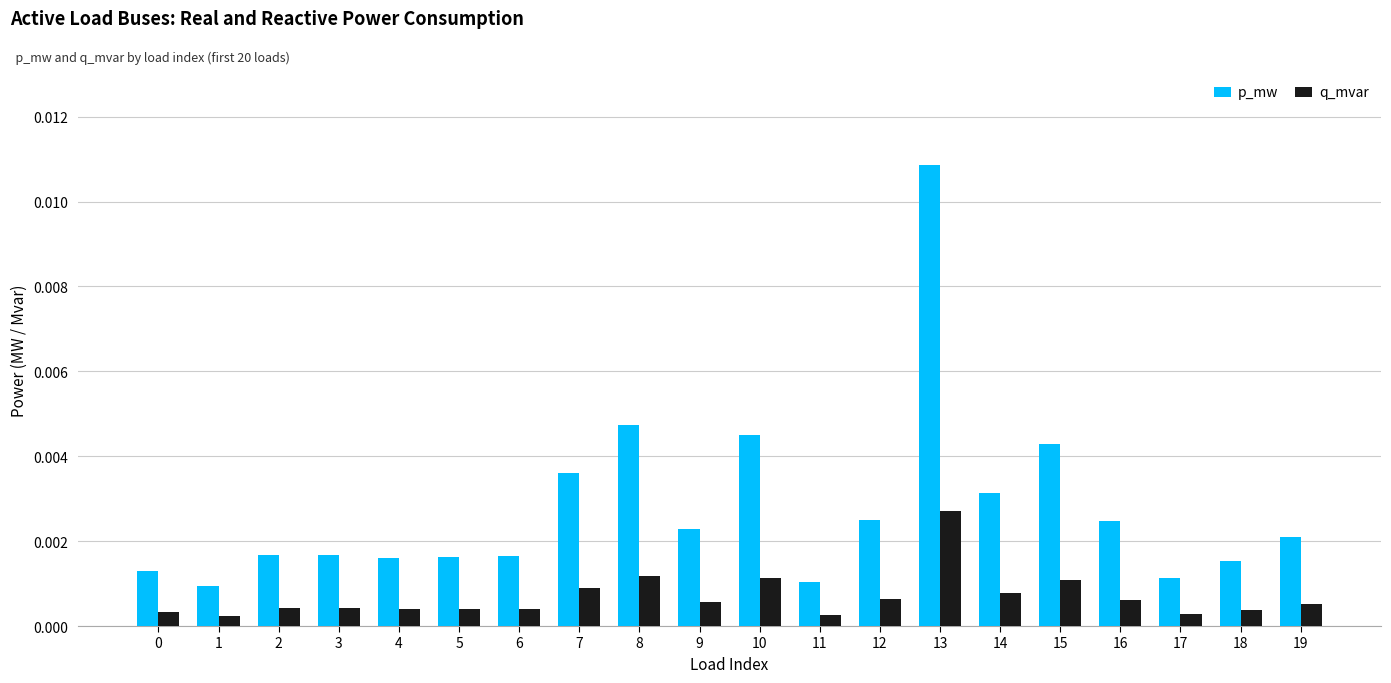

At how many categories does at least one series exceed 0?

20